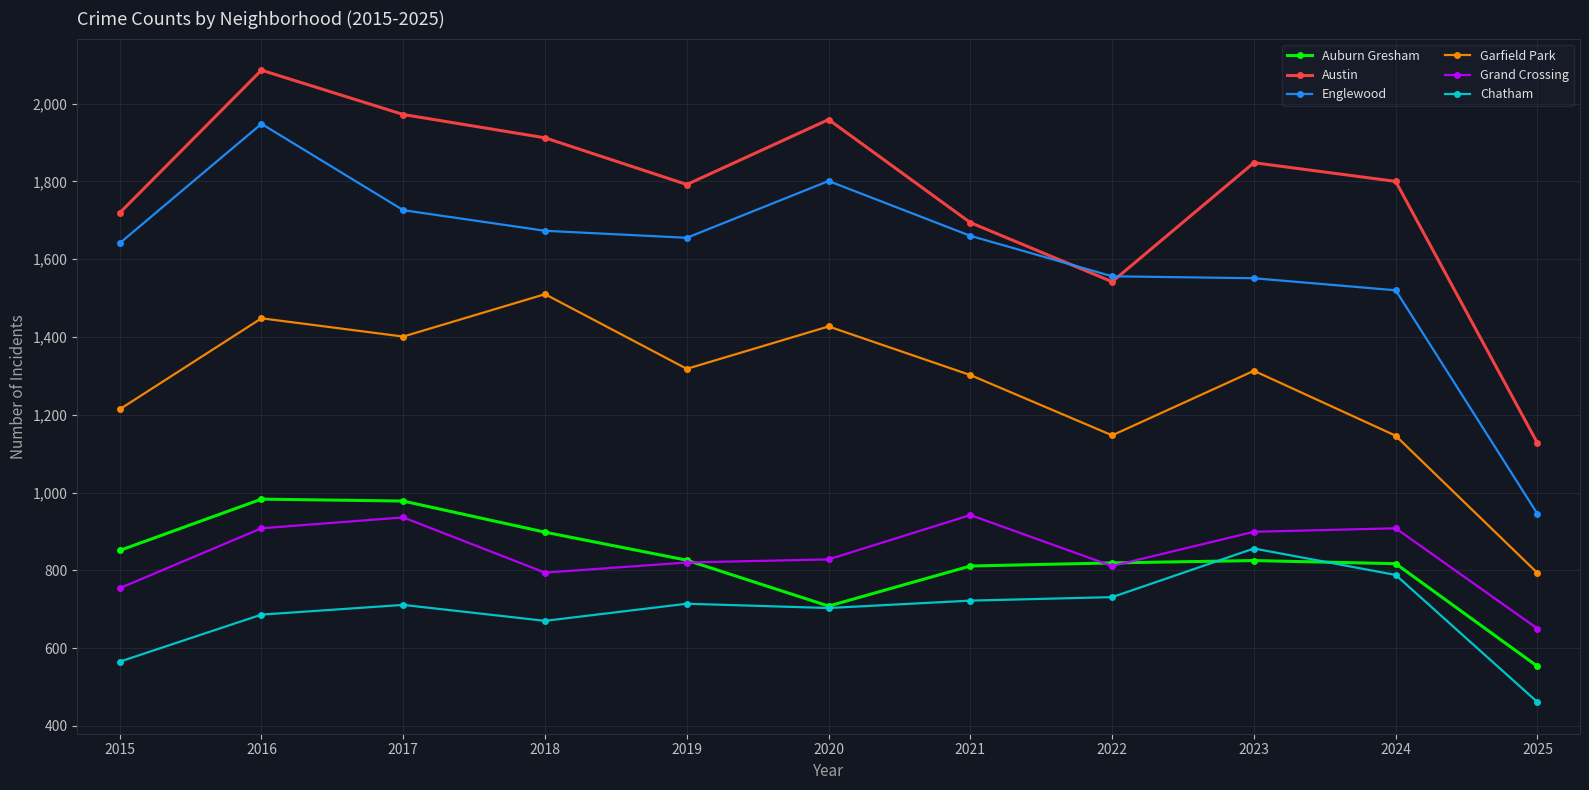

True or false: Englewood has more than 1 interior local peaks.

True